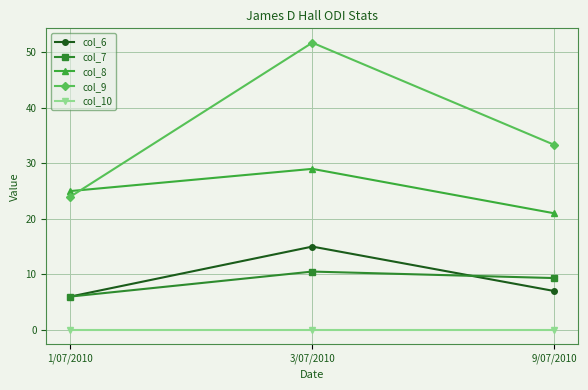

What is the total value across all series at 1/07/2010?

61.0